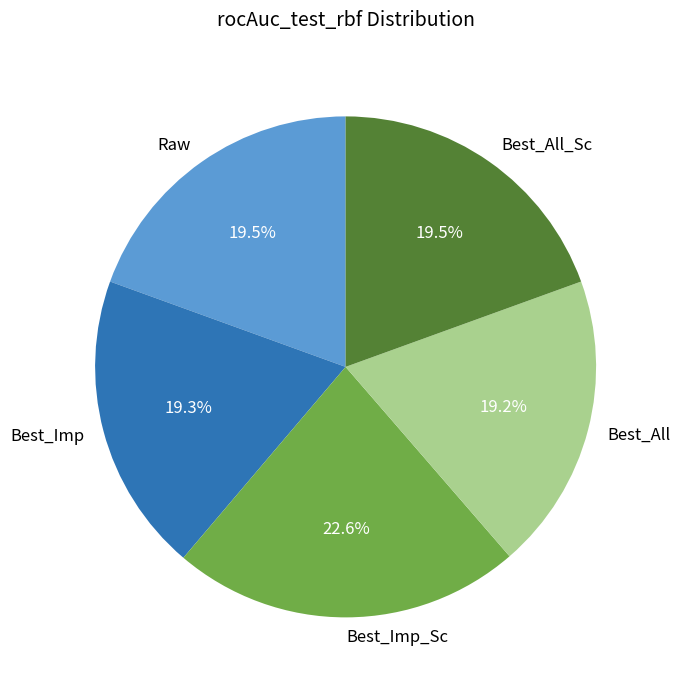

To the nearest percent, what is the average slice percentage?

20%